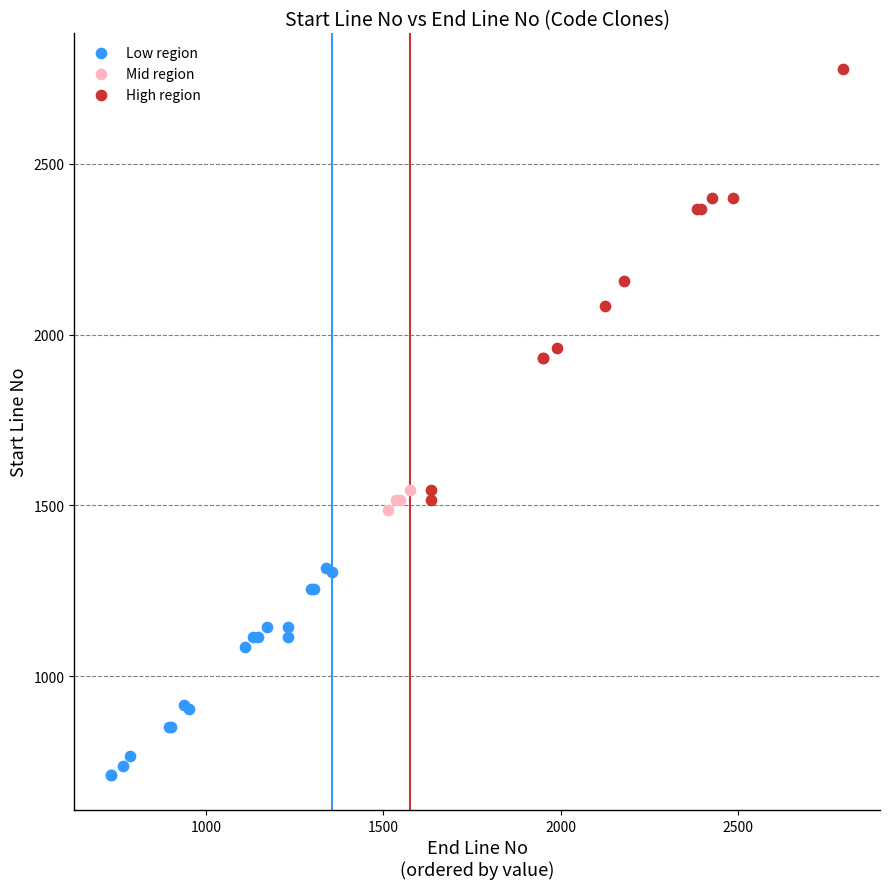

Which series contains the lowest Y value?

Low region